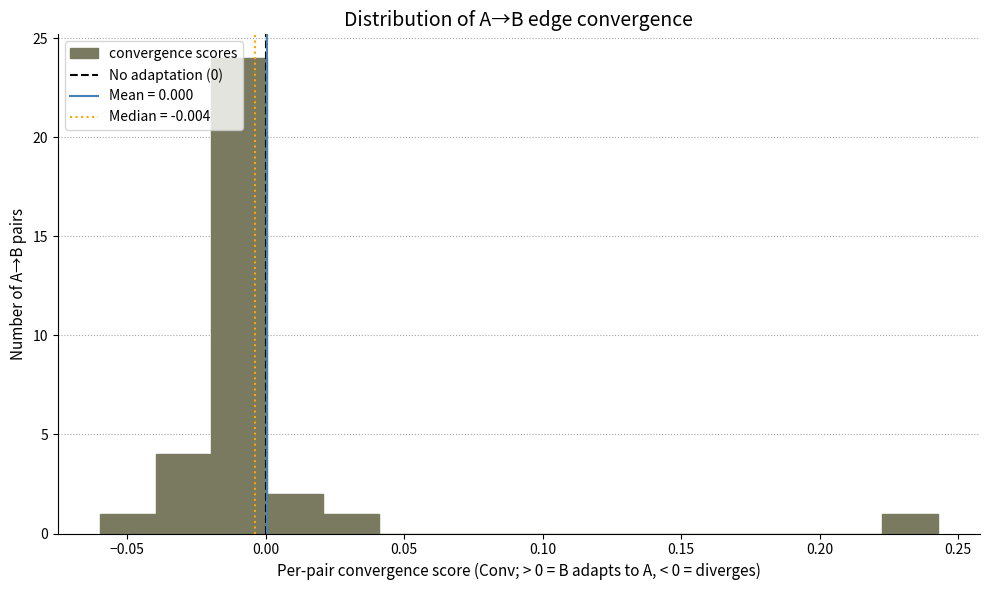

Reading left to right, transcribe this chart: for each bar, give the range it covers on the x-axis and its height. Neither the bar edges nor the heights are printed on the chart, so give them approximately, as read against the axes.

-0.060 to -0.040: 1
-0.040 to -0.020: 4
-0.020 to 0.000: 24
0.000 to 0.020: 2
0.020 to 0.040: 1
0.040 to 0.060: 0
0.060 to 0.080: 0
0.080 to 0.100: 0
0.100 to 0.120: 0
0.120 to 0.140: 0
0.140 to 0.160: 0
0.160 to 0.180: 0
0.180 to 0.200: 0
0.200 to 0.225: 0
0.225 to 0.245: 1